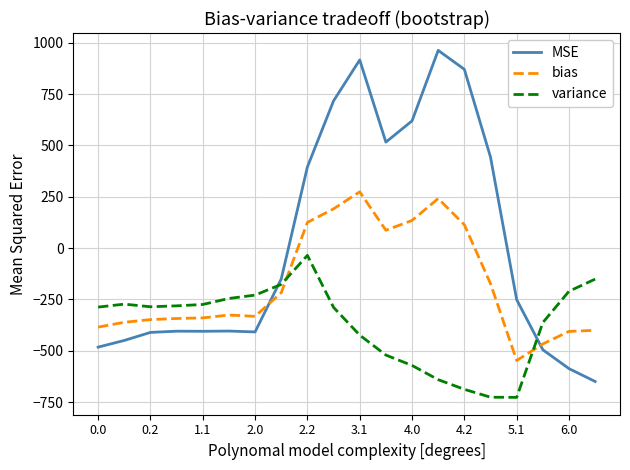

Which series ends up on top after the final intersection of MSE and bias?

bias